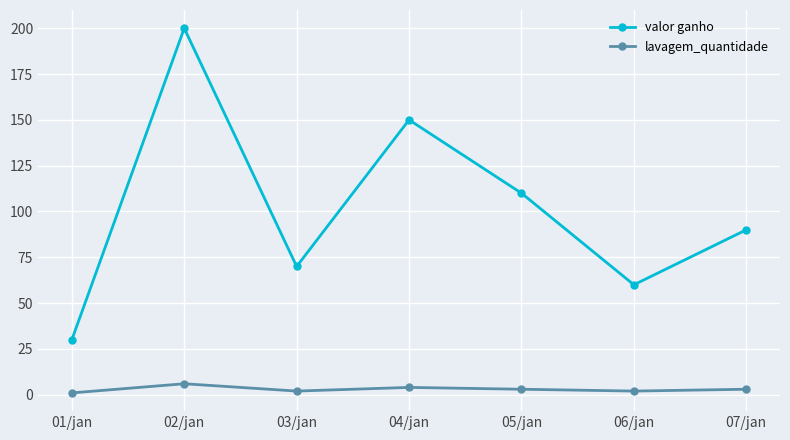

List the series in order of their peak value, lowest first.

lavagem_quantidade, valor ganho